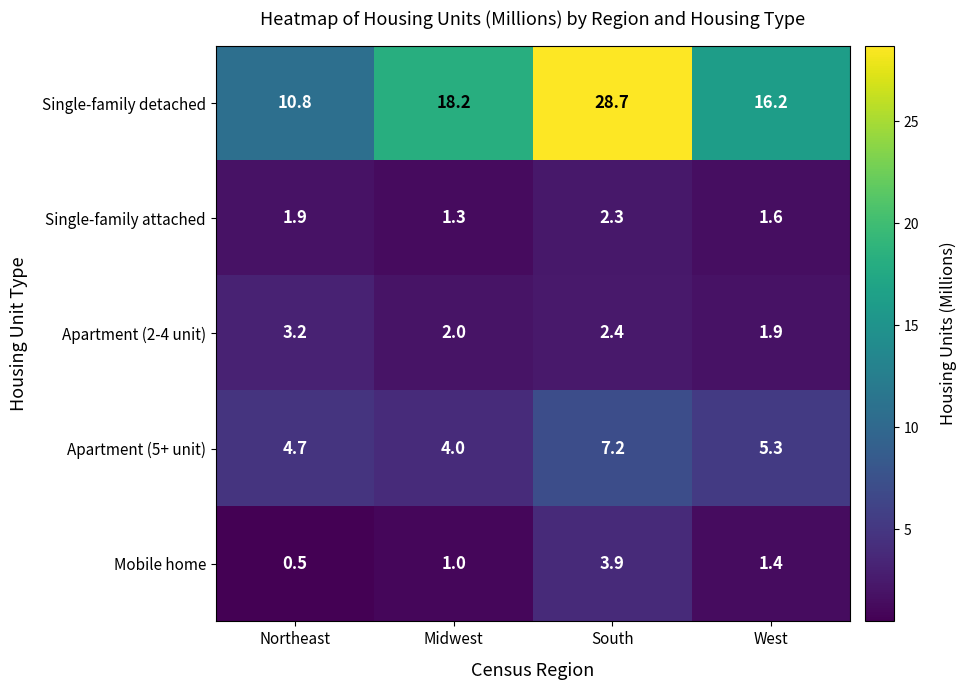

At which category is the sum across all series the highest?

South